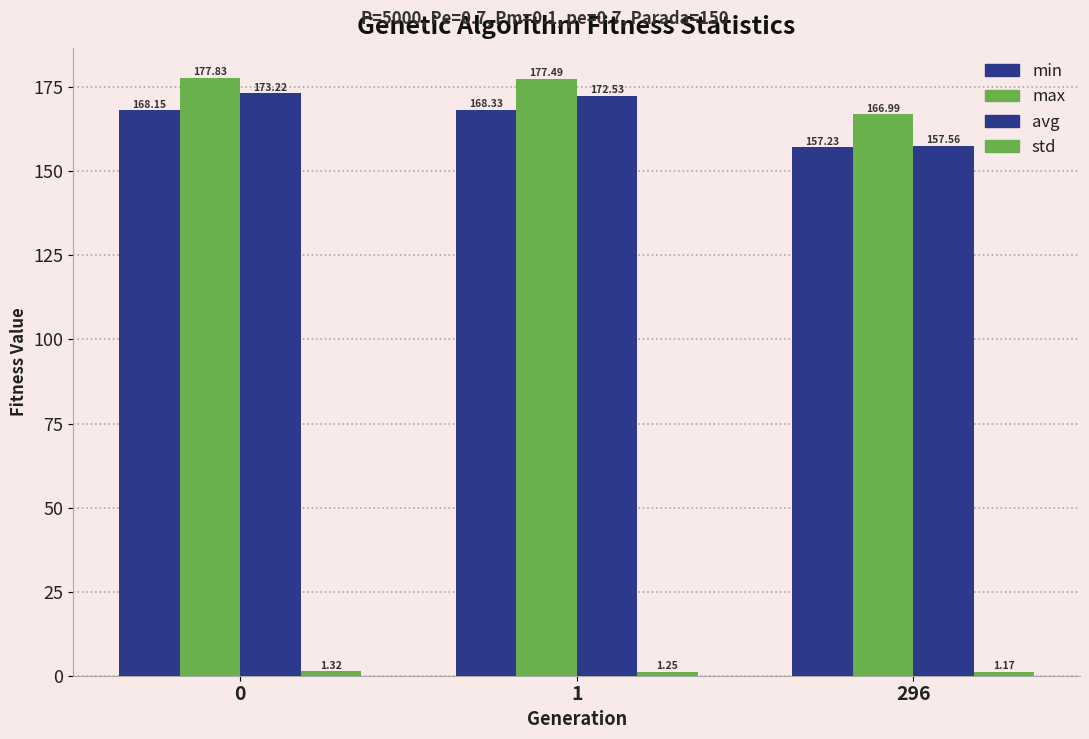

What is the difference between the std values at 296 and 0?

0.2